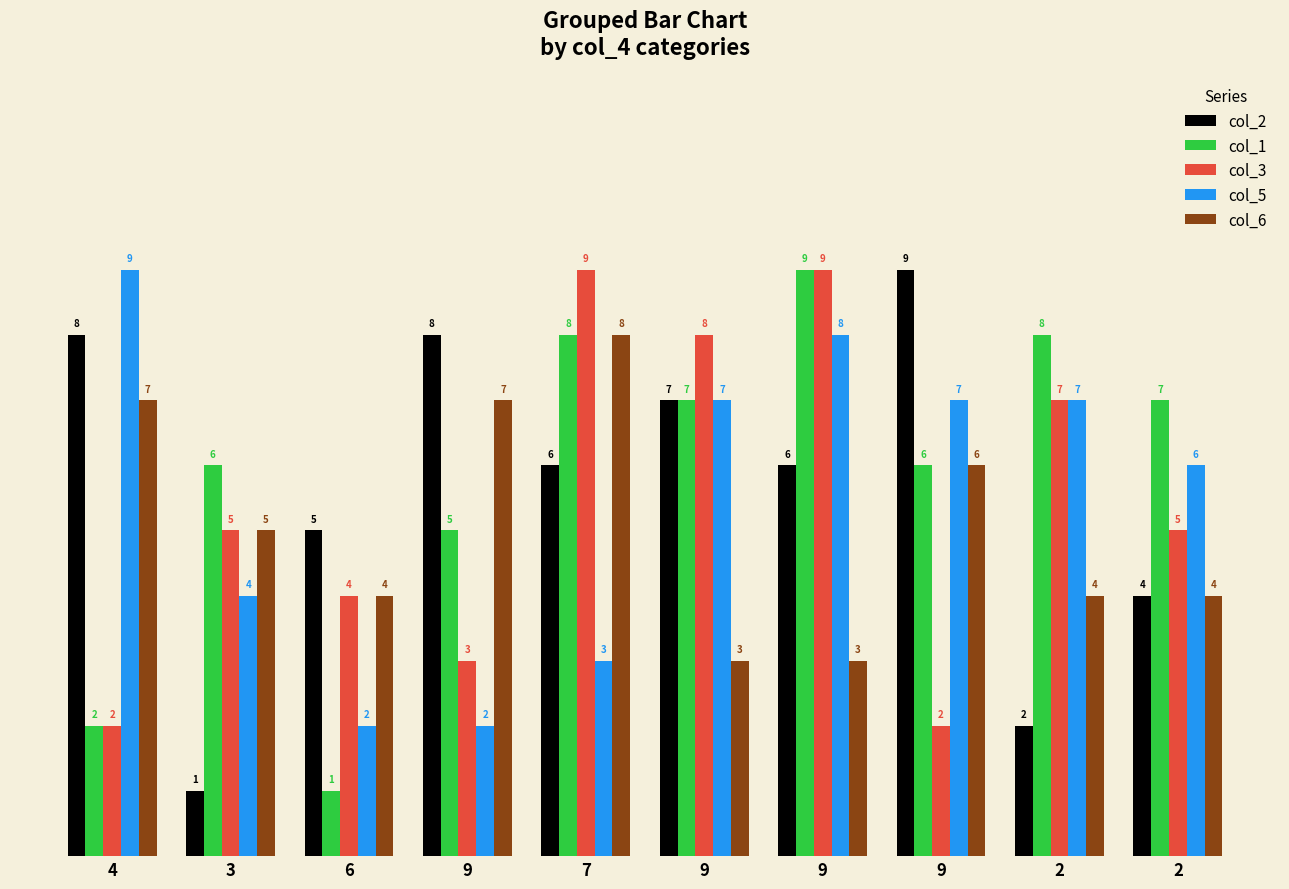

How many bars are there in total?

50